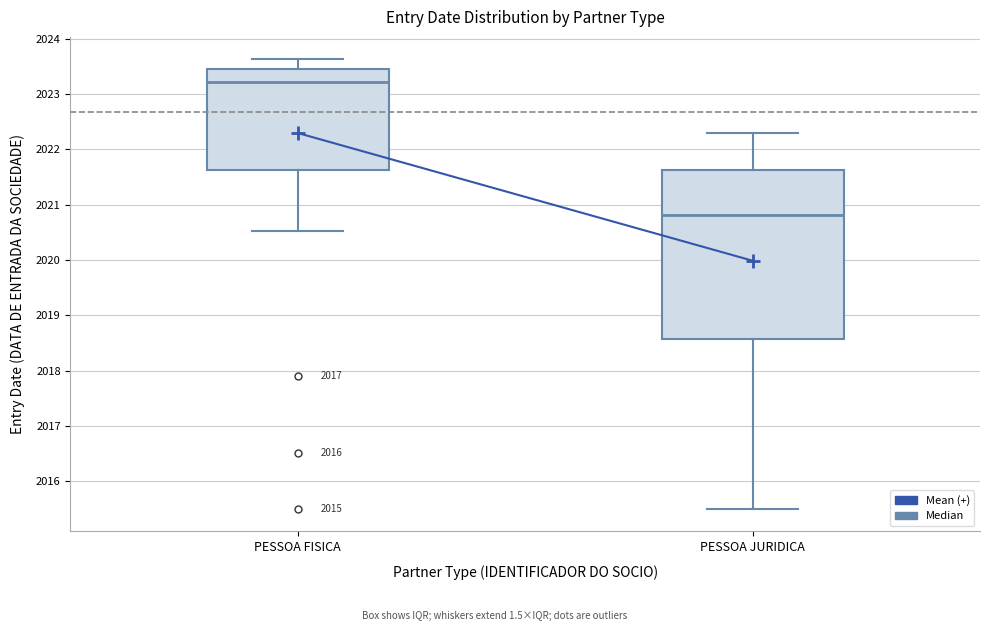

Which box is the tallest, from its lower edge to its upper edge?

PESSOA JURIDICA